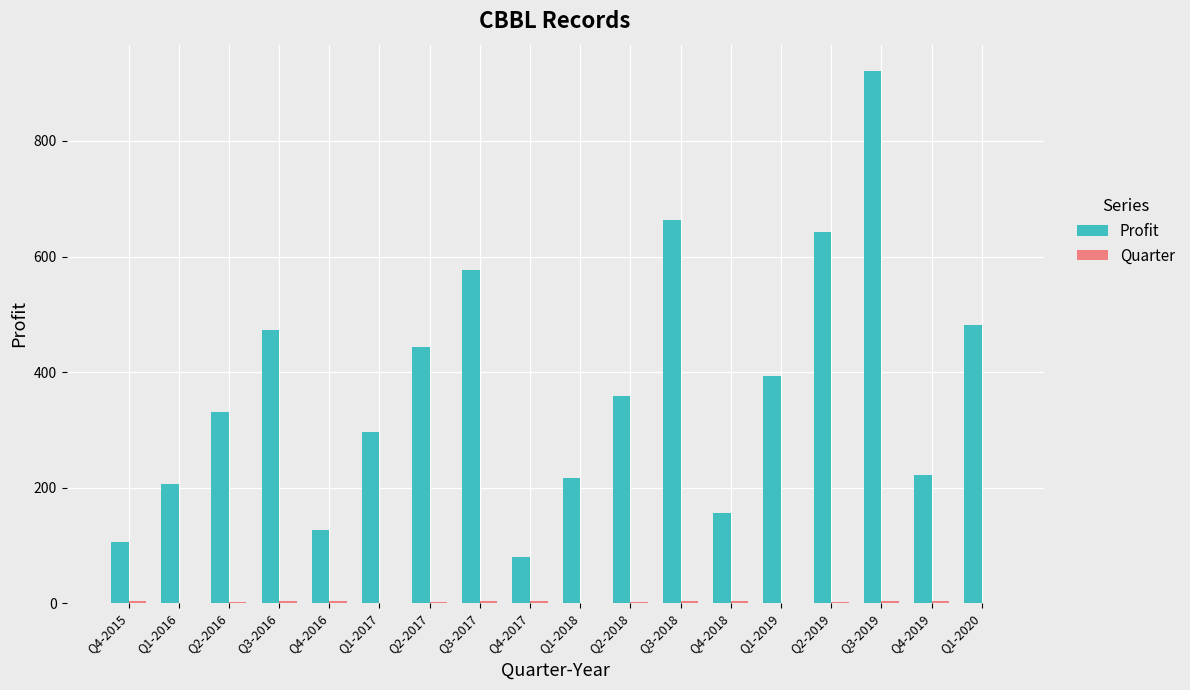

Are the bars horizontal?

No